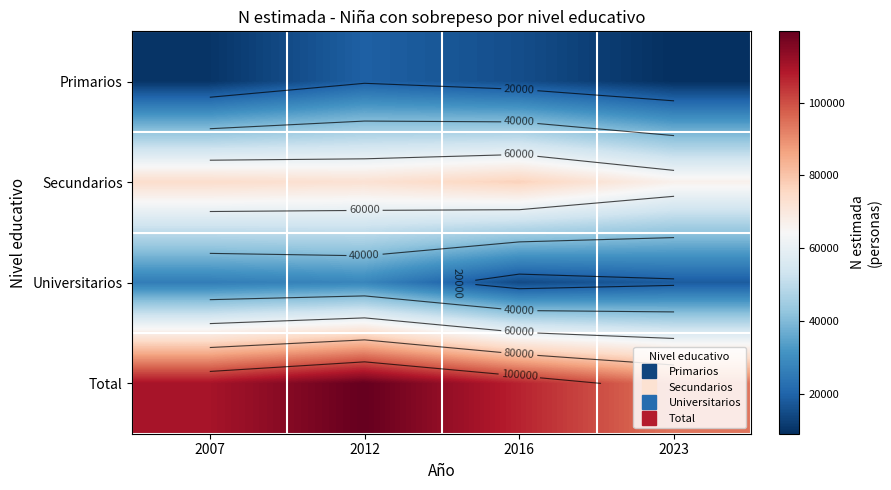

What is the minimum value for Primarios?

8953